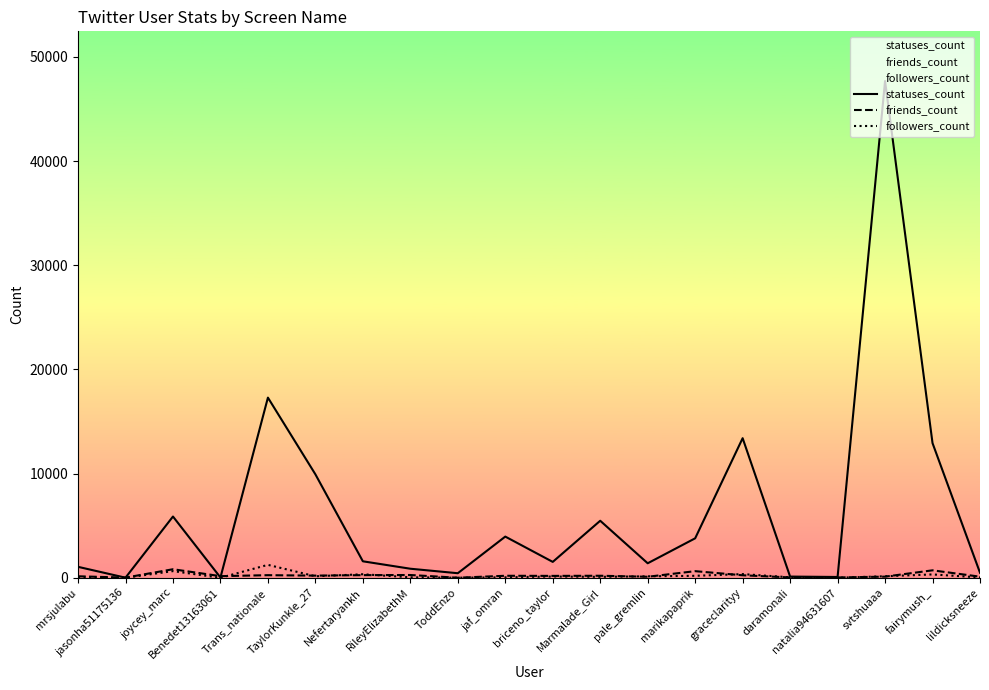

In friends_count, how many points are higher than both neighbors (excluding endpoints)?

7